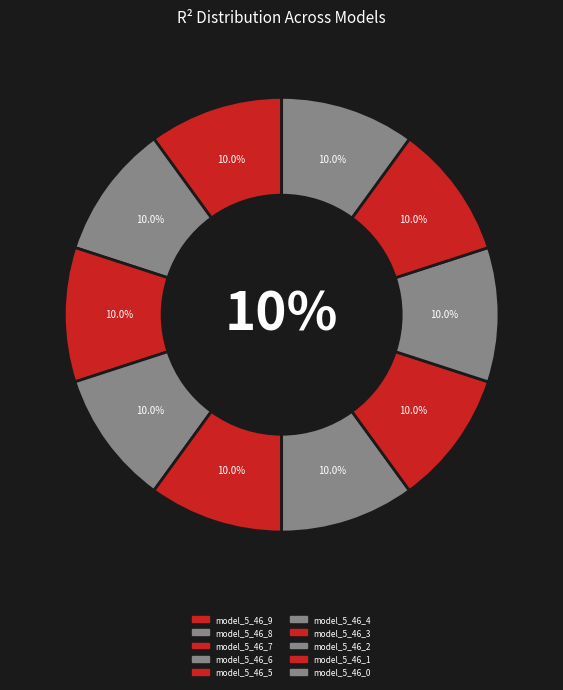

Between model_5_46_4 and model_5_46_7, which is larger?

model_5_46_4